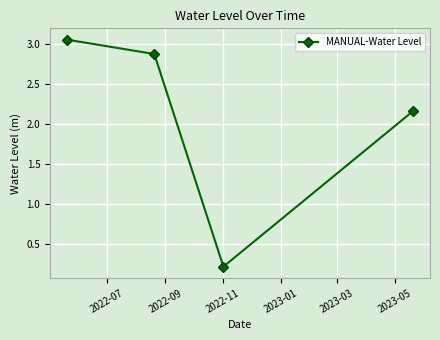

Is this an area chart (filled region under the line)?

No